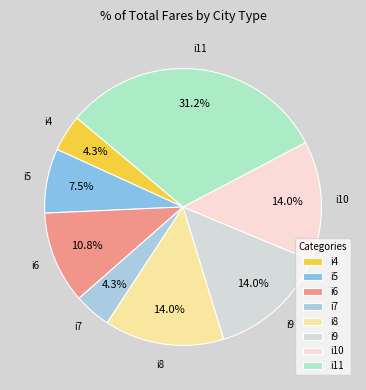

Which slice is the largest?

i11